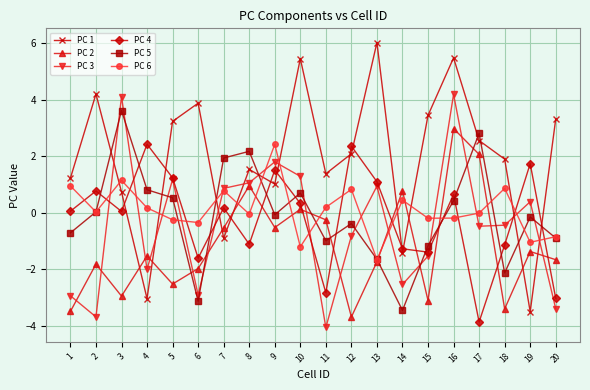

True or false: PC 4 has a value of -3.0 at 20.

True